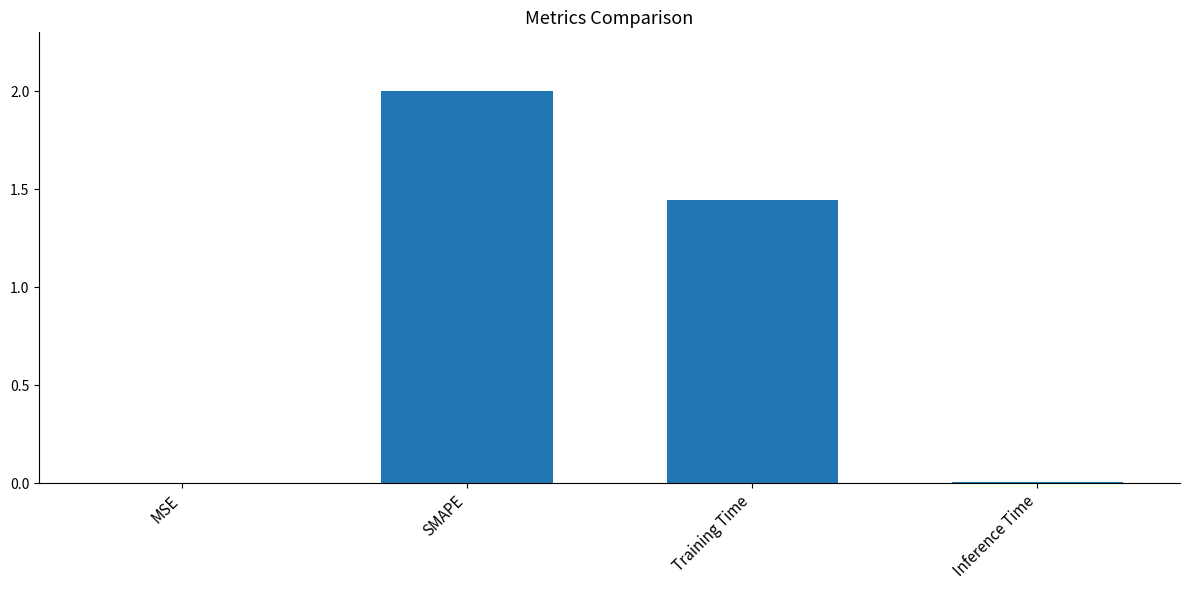

True or false: the data shows 2.2 at Training Time.

False